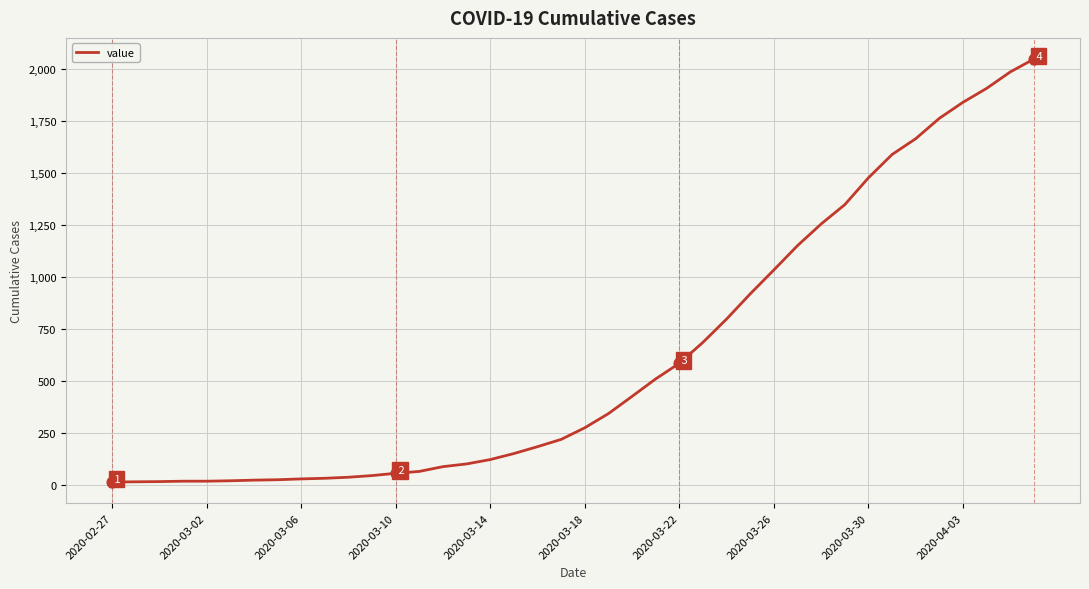

What is the greatest value displayed?

2047